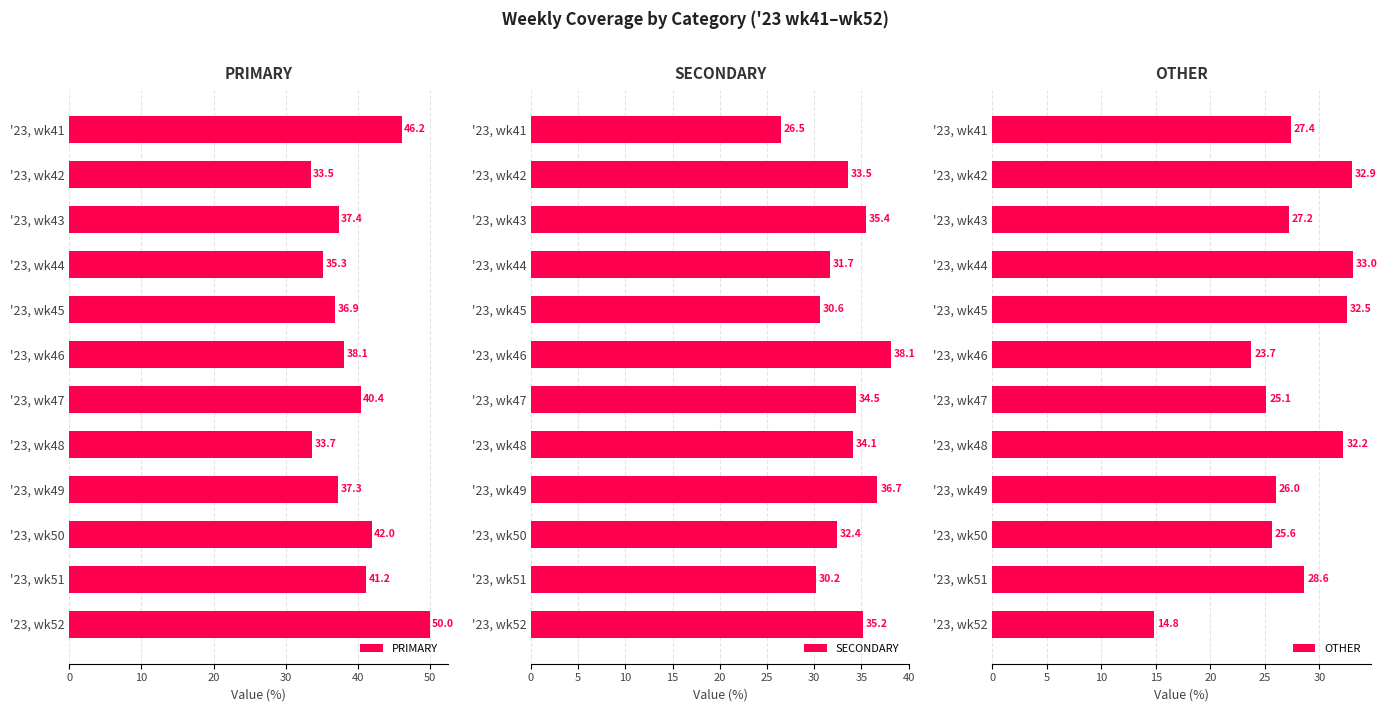

The value of PRIMARY at '23, wk45 is 58.4. True or false?

False